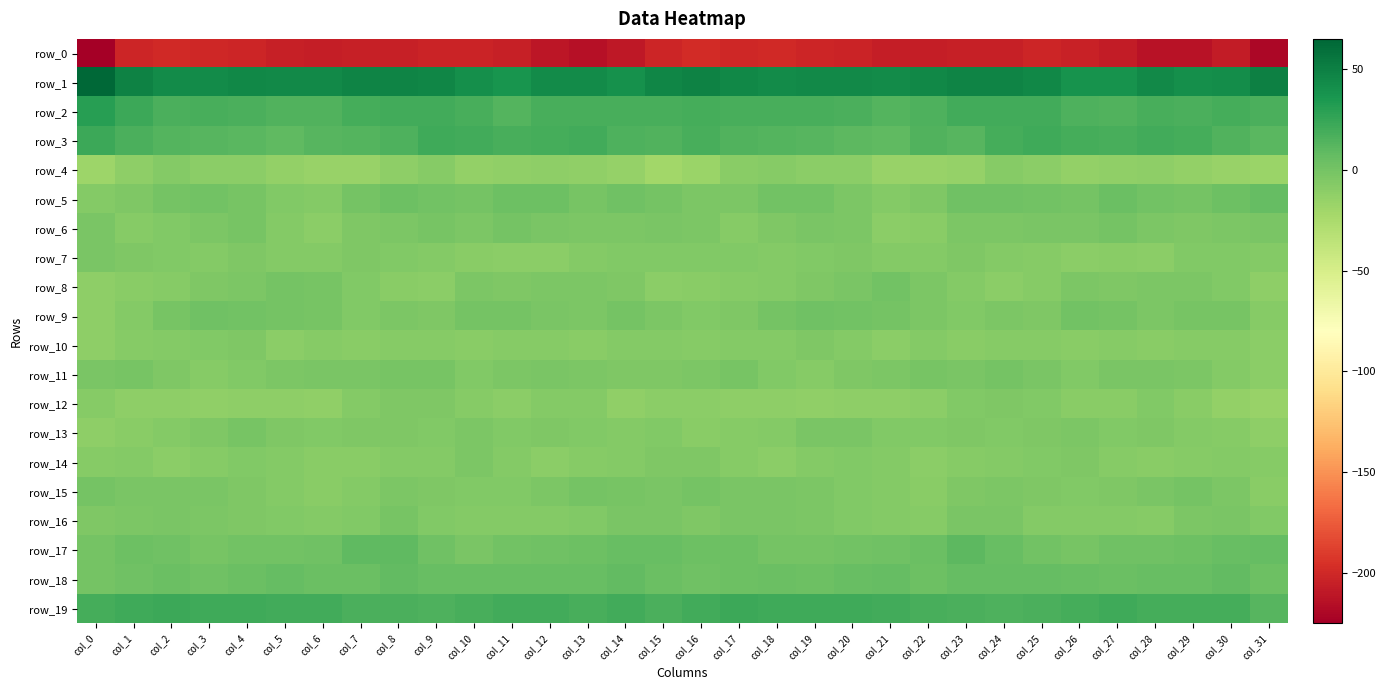

Which label corresponds to the largest value in the chart?

col_0